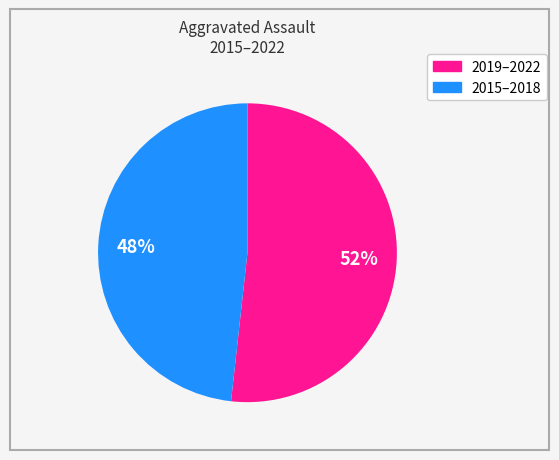

To the nearest percent, what is the average slice percentage?

50%